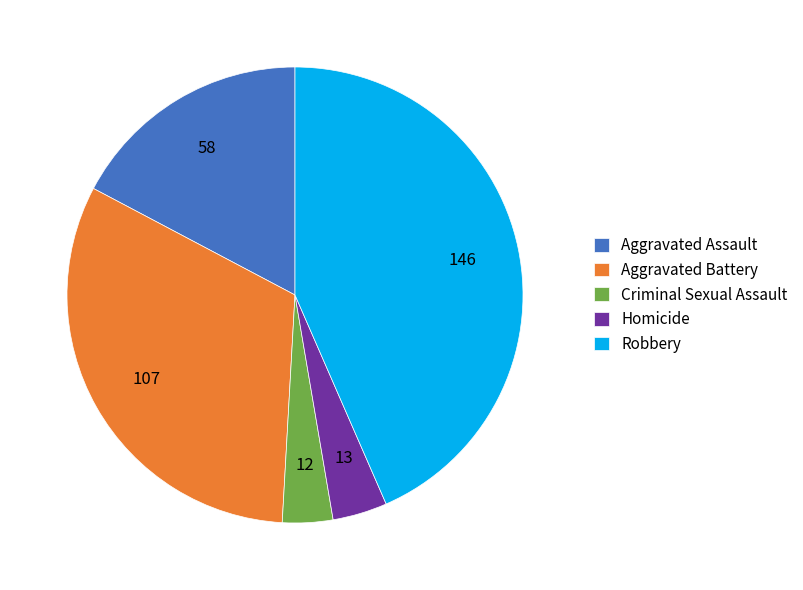

What is the largest slice in the pie chart?

Robbery